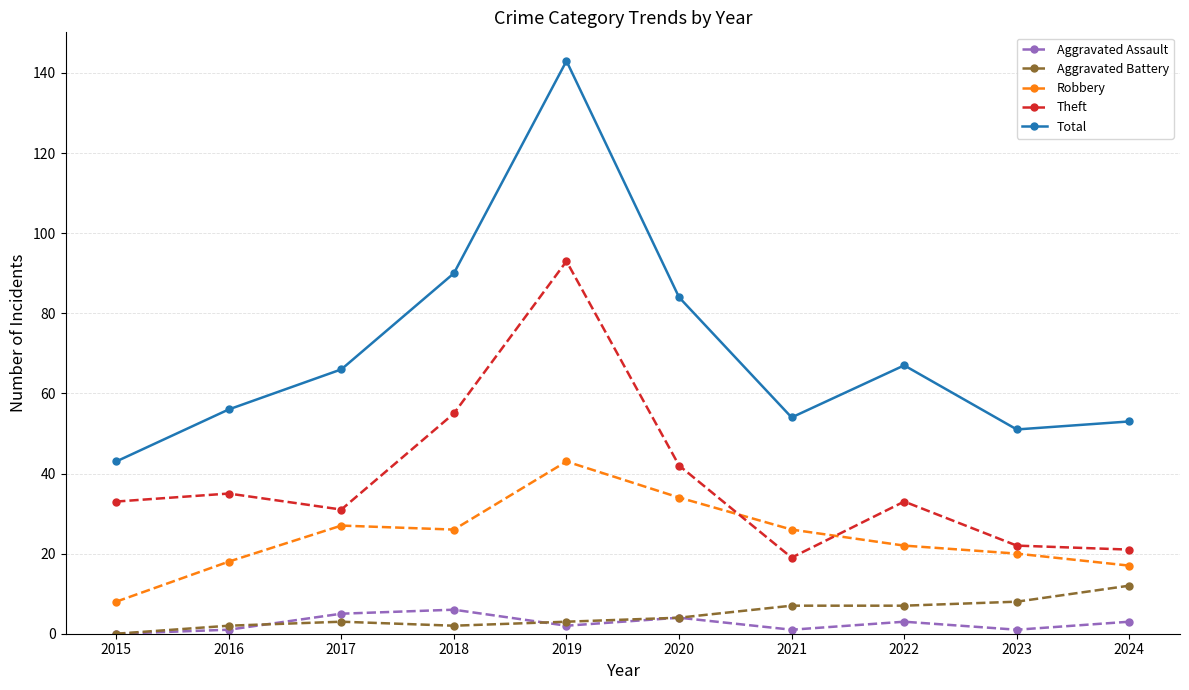

Is this an area chart (filled region under the line)?

No